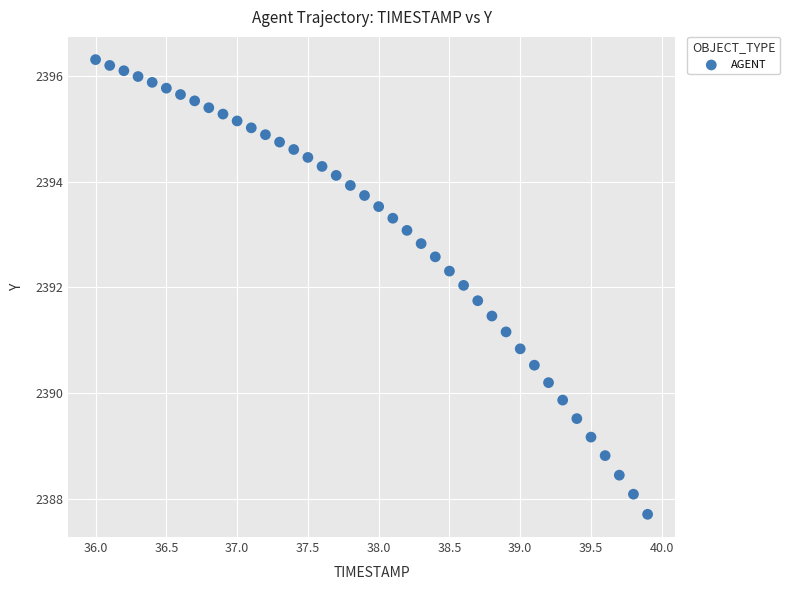

What is the range of X values (max minus min)?

3.9